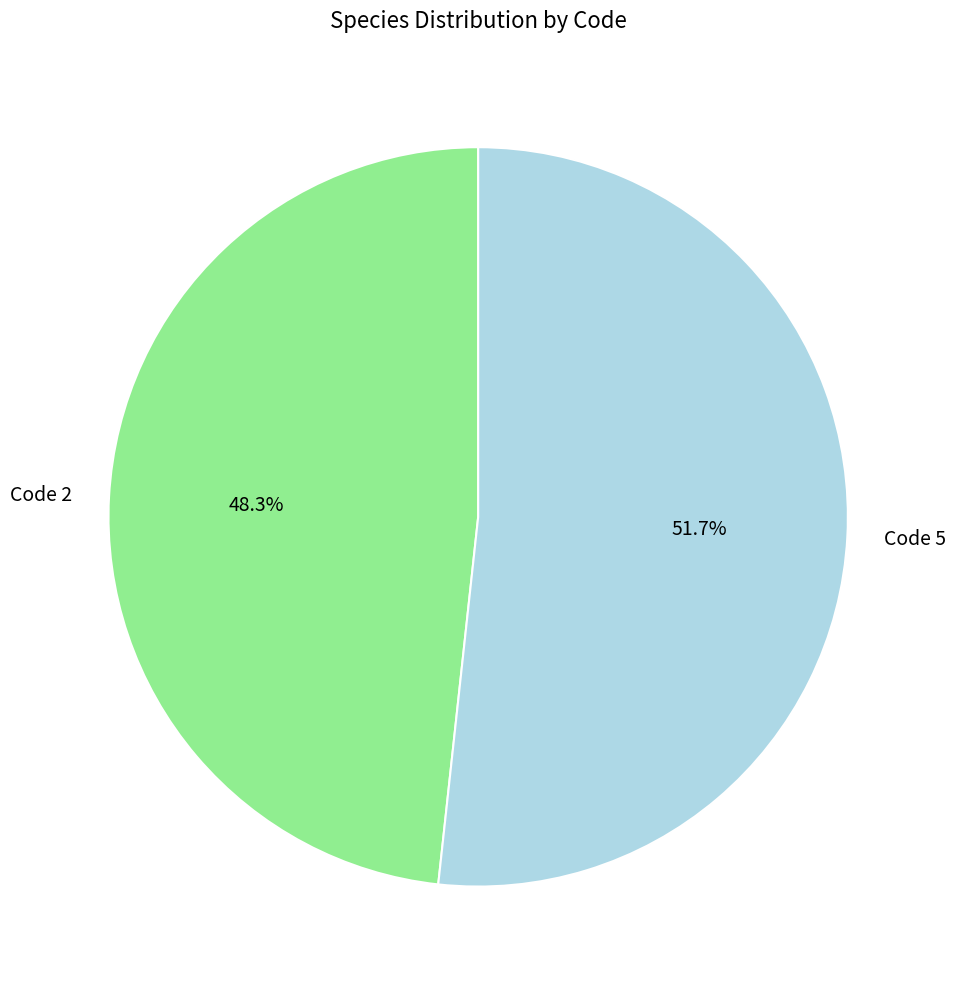

What portion of the pie excludes Code 2?

51.7%